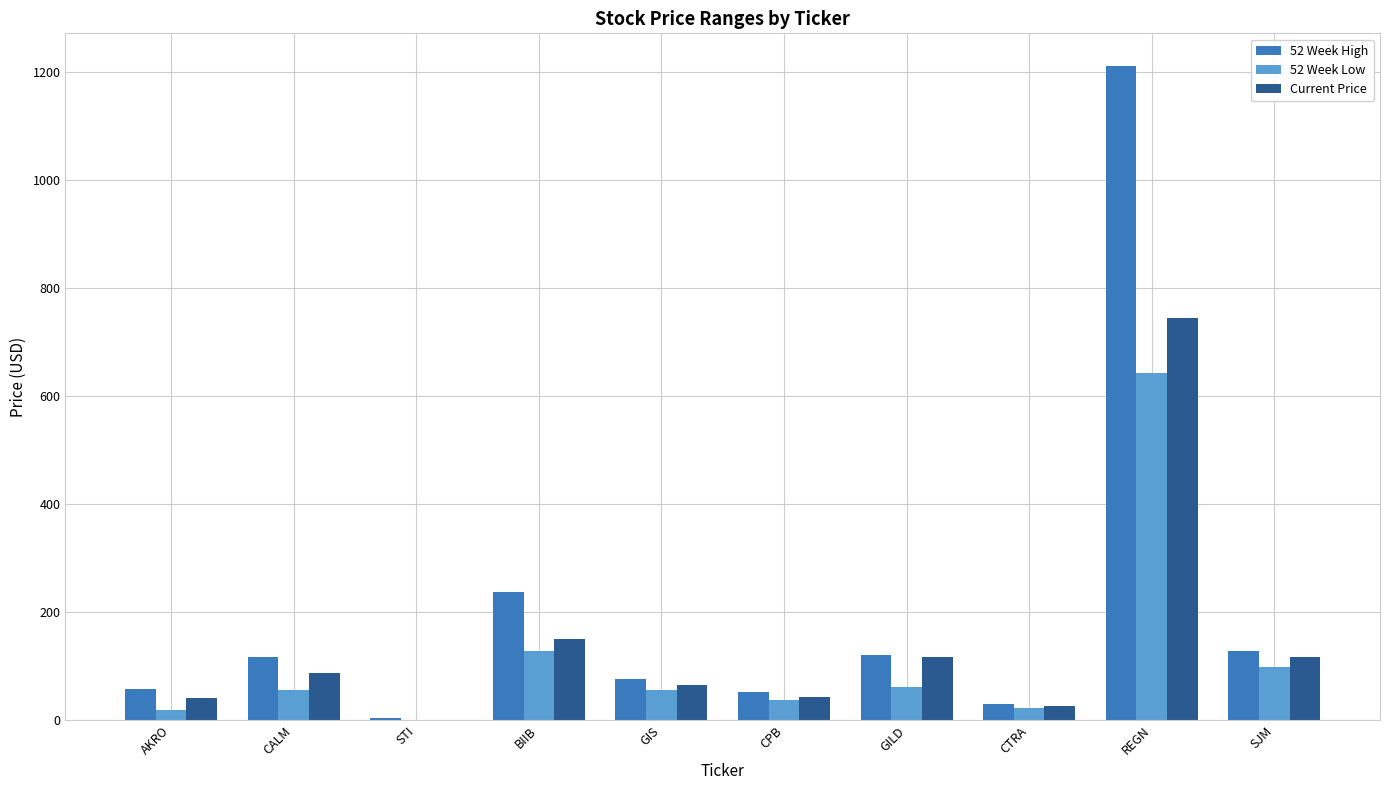

Is the value of 52 Week Low at GILD greater than the value of 52 Week High at GILD?

No